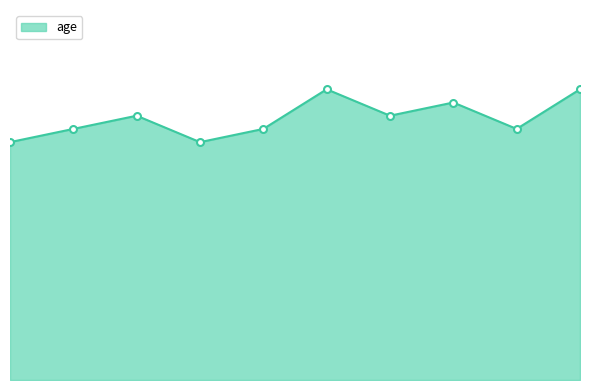

Does the chart display data point markers on the line(s)?

No